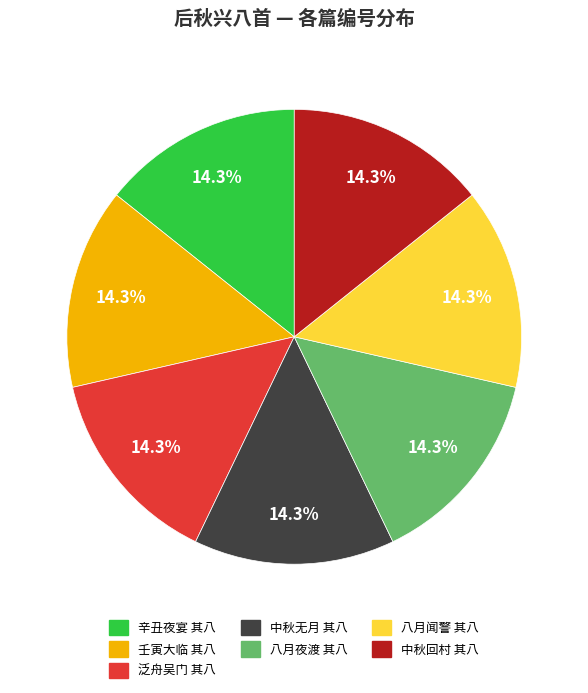

Is there a majority slice in this chart?

No